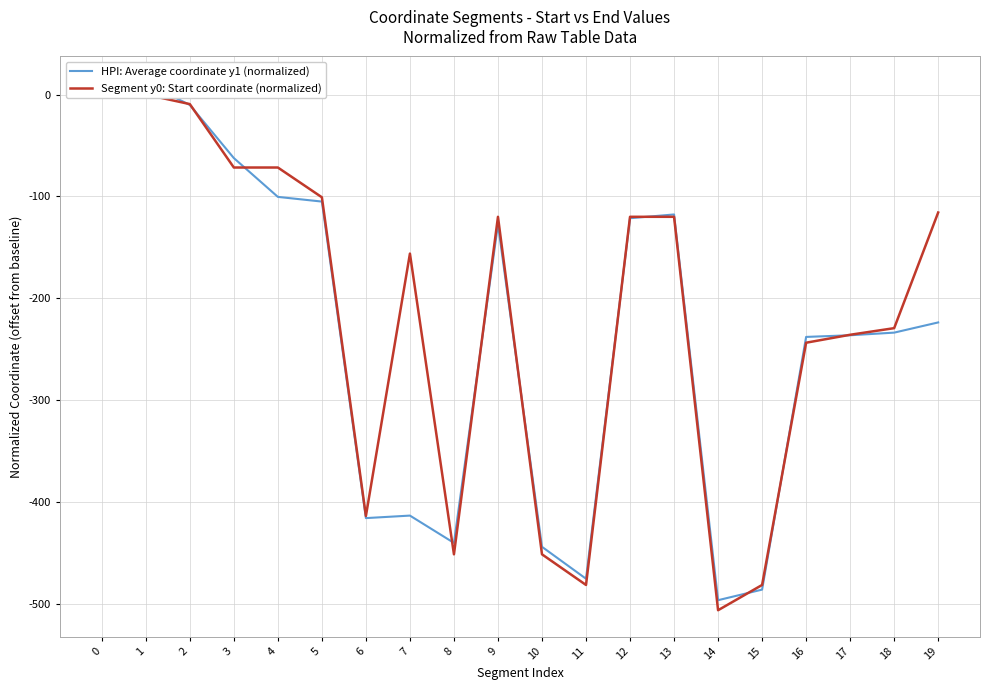

At which category does HPI: Average coordinate y1 (normalized) reach its first local peak?

1